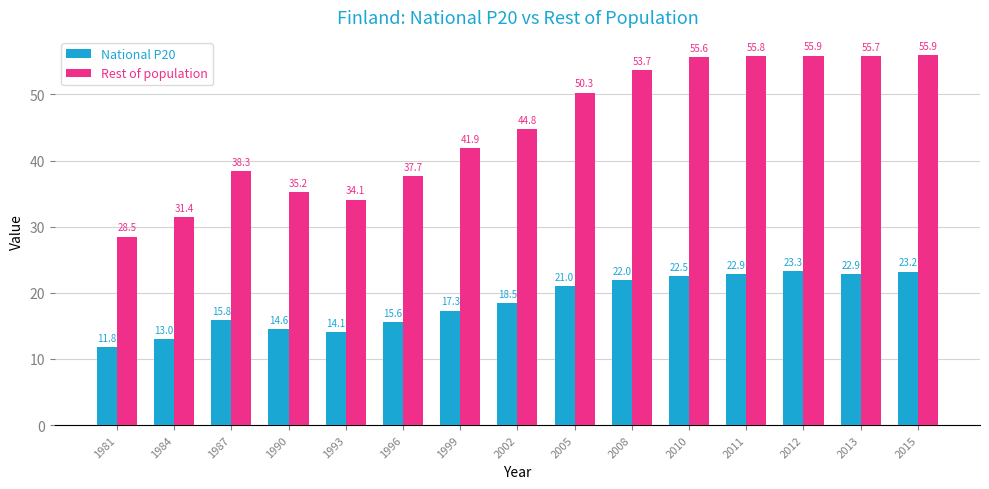

Rank the series by their average value, from lowest to highest.

National P20, Rest of population